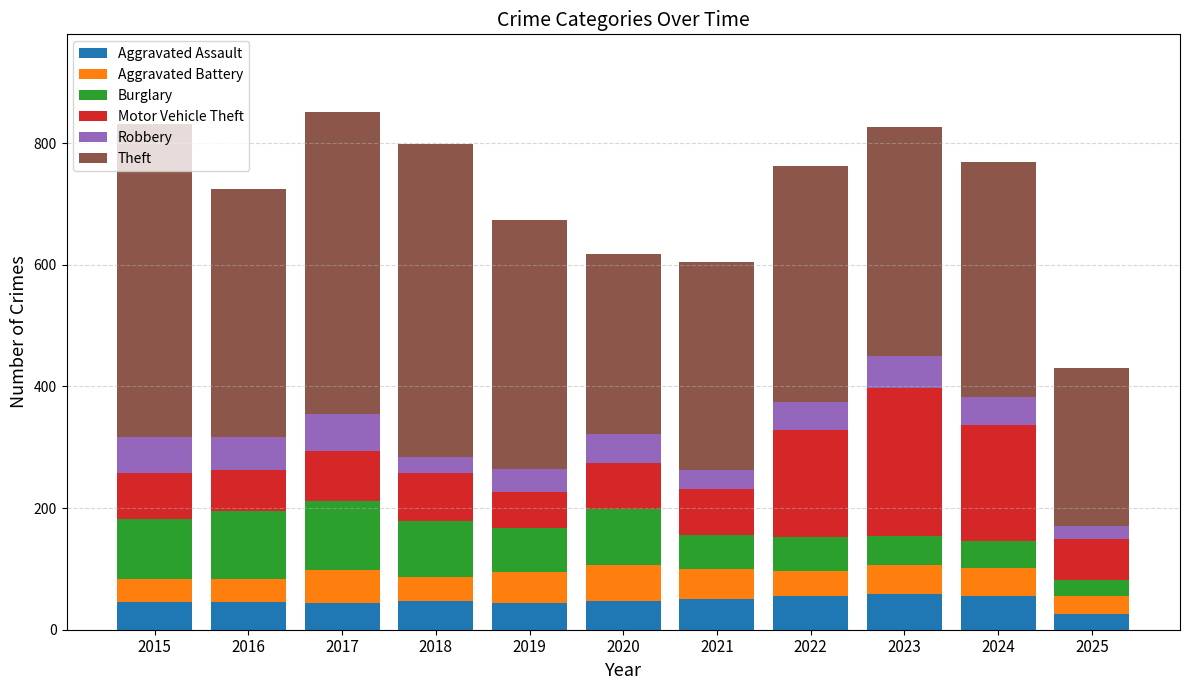

What is the total value across all series at 2015?

831